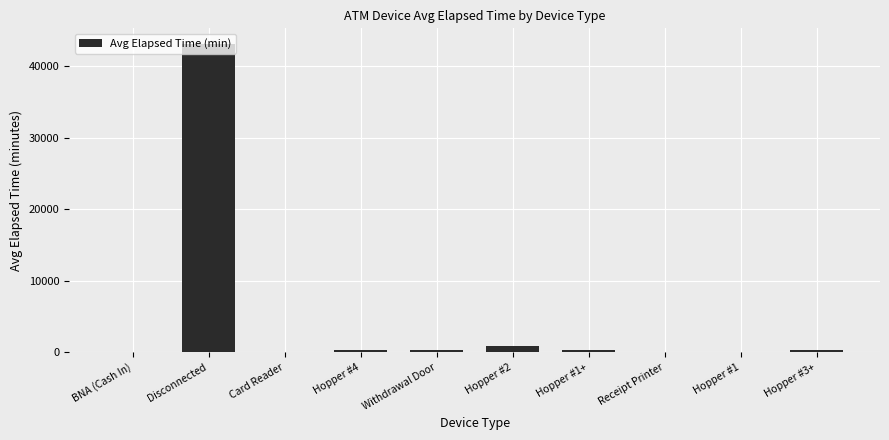

What value does the data have at Hopper #2?

885.0